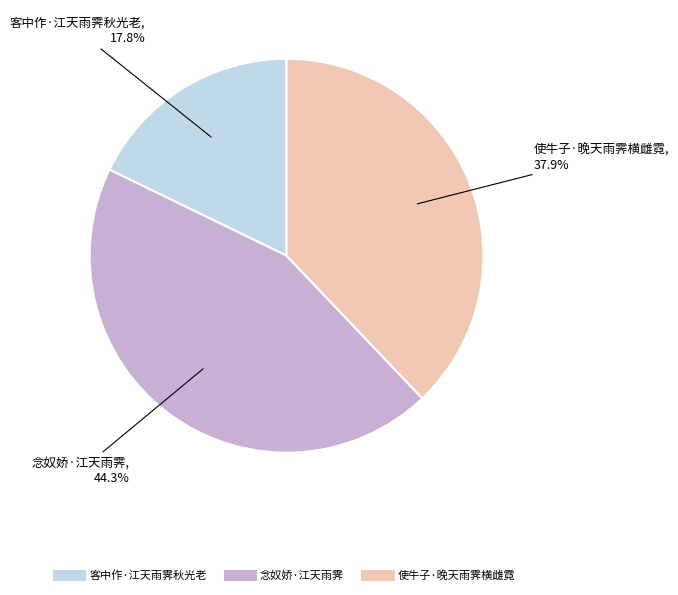

Which category has the biggest portion of the pie?

念奴娇·江天雨霁